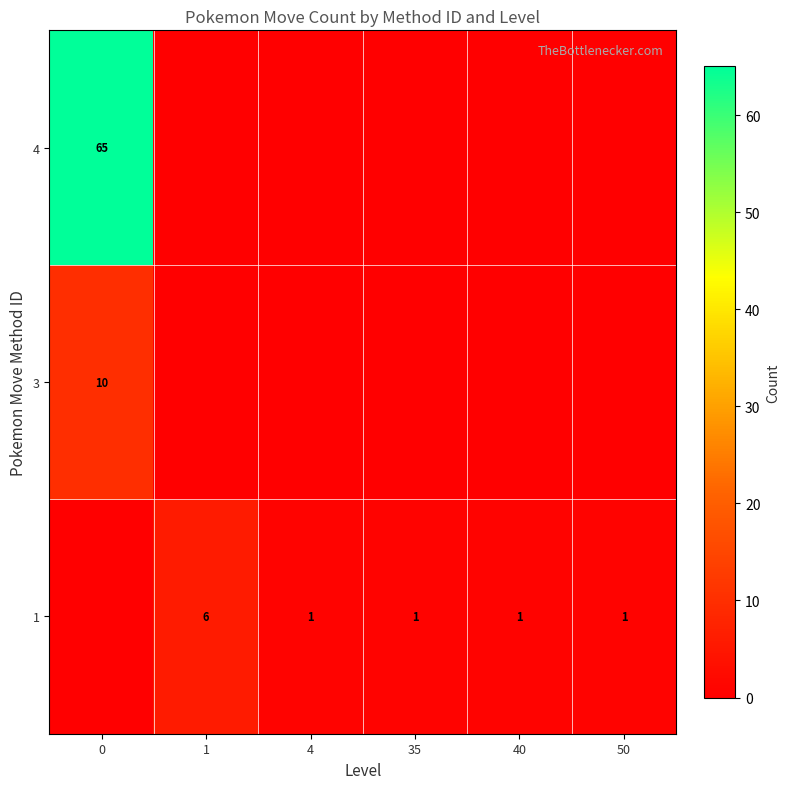

True or false: 1 has a value of 2 at 50.

False